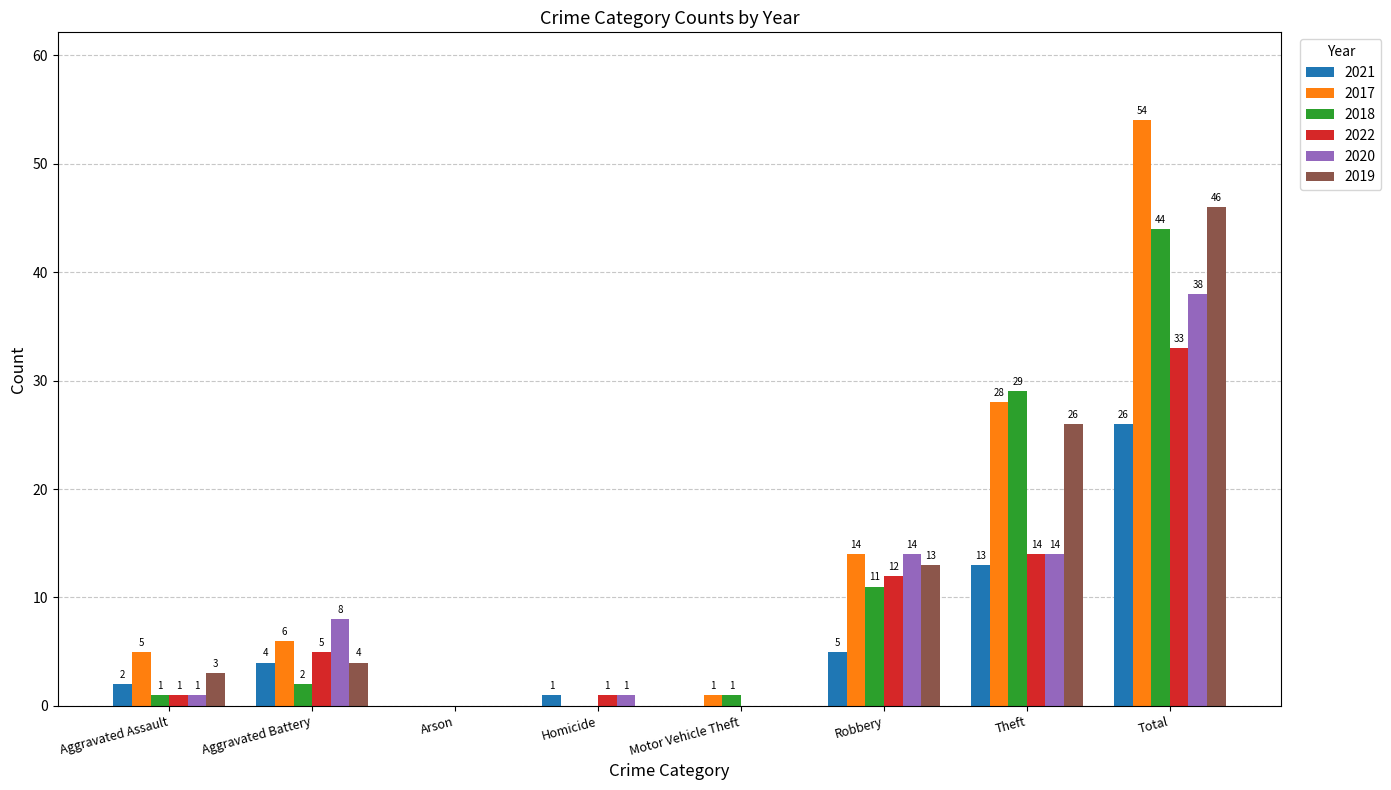

Reading left to right, list all the values displayed in this chart.

2021: 2	4	0	1	0	5	13	26
2017: 5	6	0	0	1	14	28	54
2018: 1	2	0	0	1	11	29	44
2022: 1	5	0	1	0	12	14	33
2020: 1	8	0	1	0	14	14	38
2019: 3	4	0	0	0	13	26	46